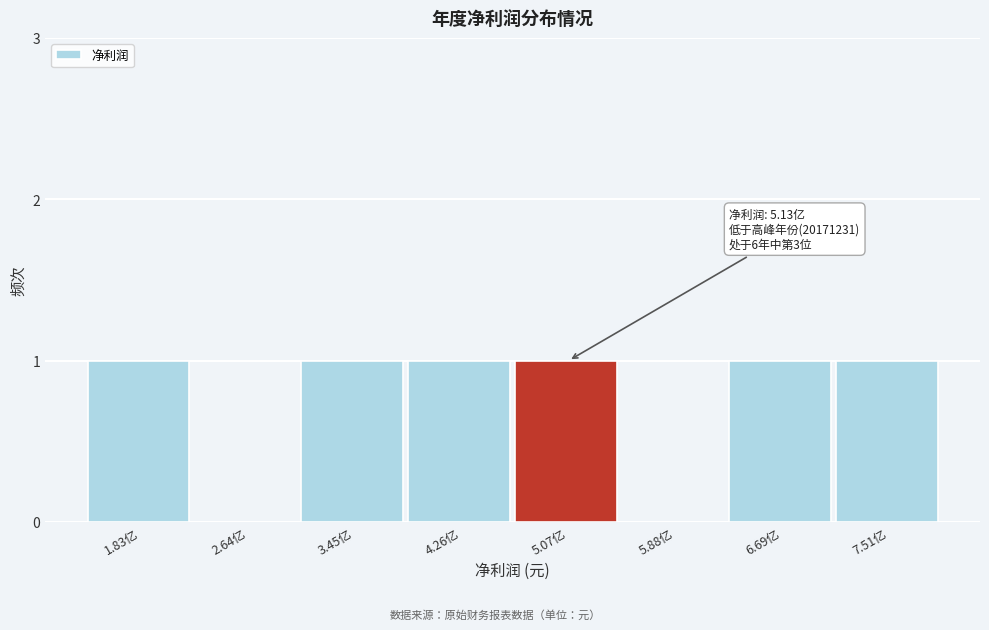

Reading left to right, transcribe all the data shown in this chart.

1.83亿=1	2.64亿=0	3.45亿=1	4.26亿=1	5.07亿=1	5.88亿=0	6.69亿=1	7.51亿=1